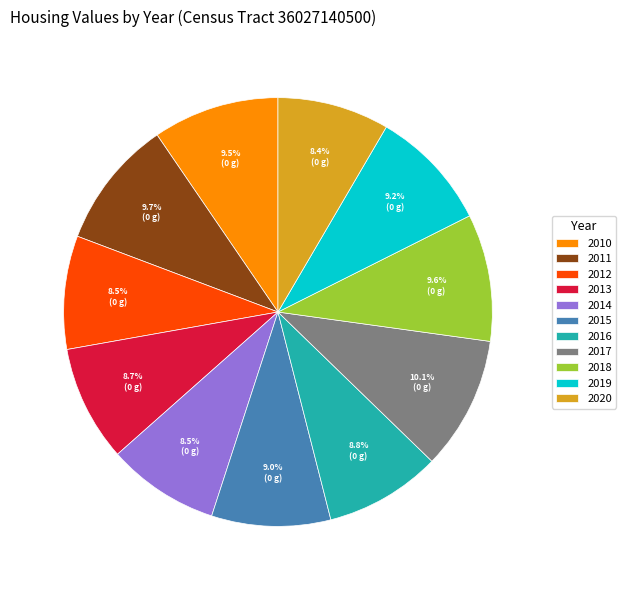

Between 2011 and 2012, which is larger?

2011